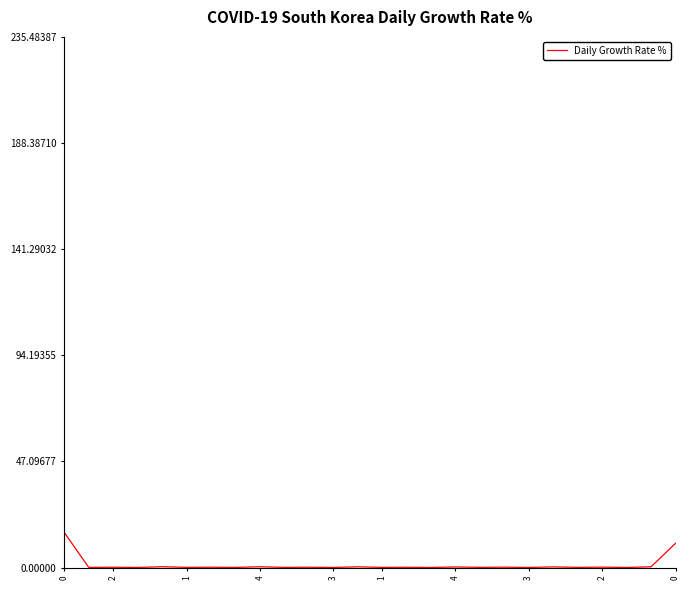

What is the difference between the maximum and minimum values?

15.5